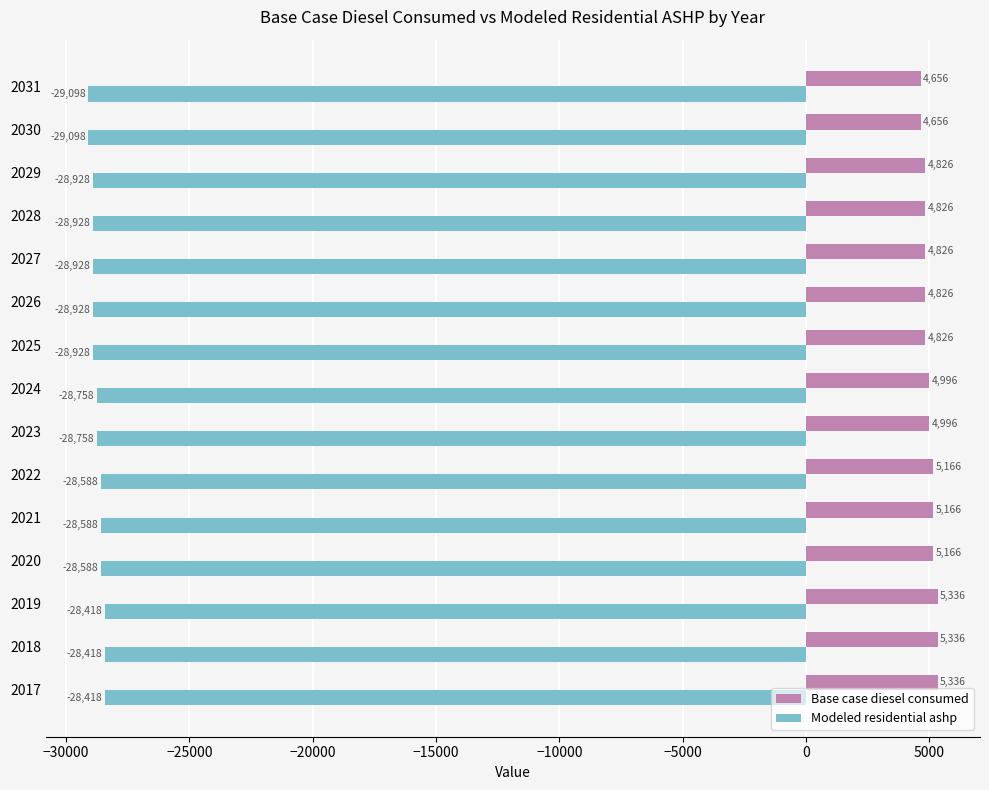

List the series in order of their peak value, highest first.

Base case diesel consumed, Modeled residential ashp